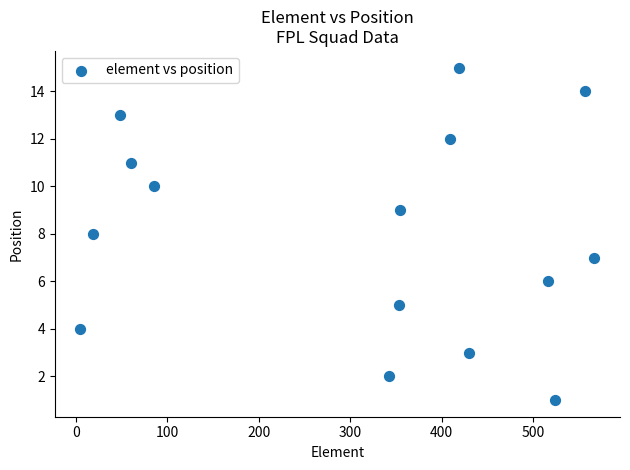

What is the range of Y values (max minus min)?

14